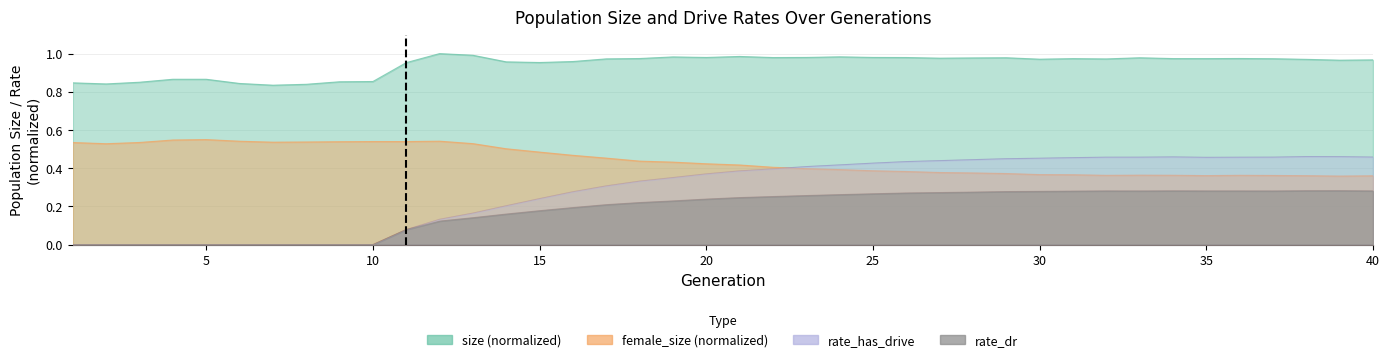

At how many categories does at least one series exceed 0?

40